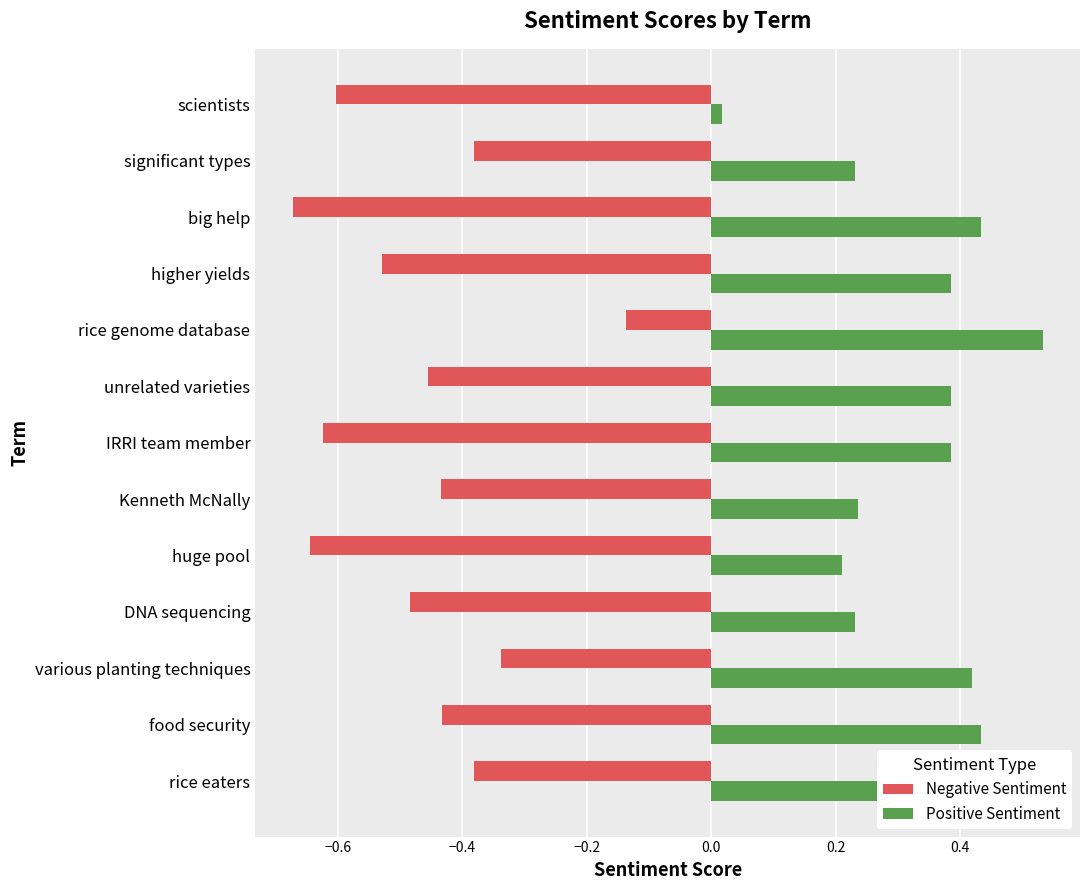

At which category is the sum across all series the highest?

rice genome database